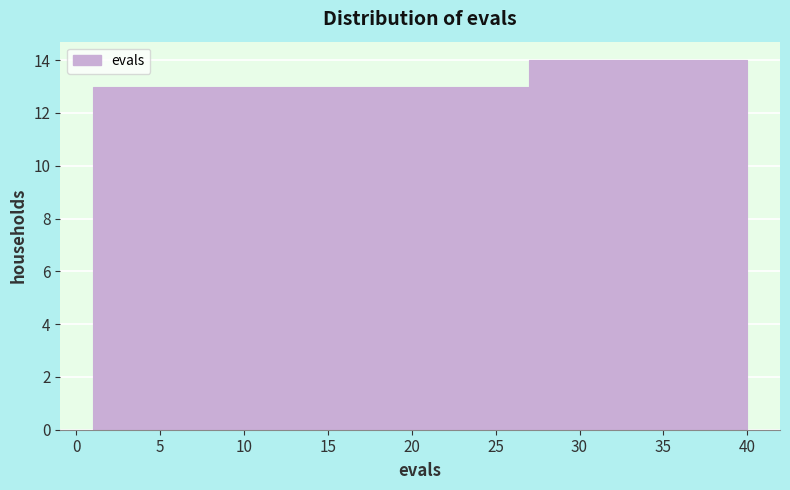

What is the height of the bar covering 27 to 40 on the x-axis? The values are not printed on the chart, so give them approximately, as read against the axis.

14